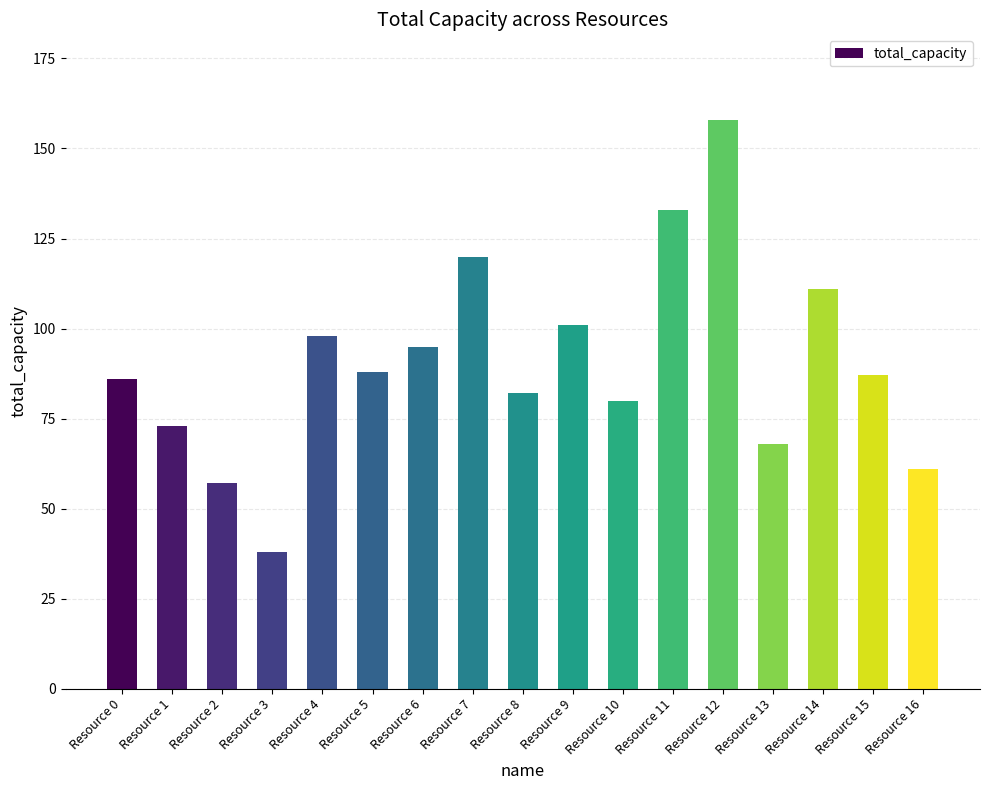

What is the value of the 12th bar from the left?

133